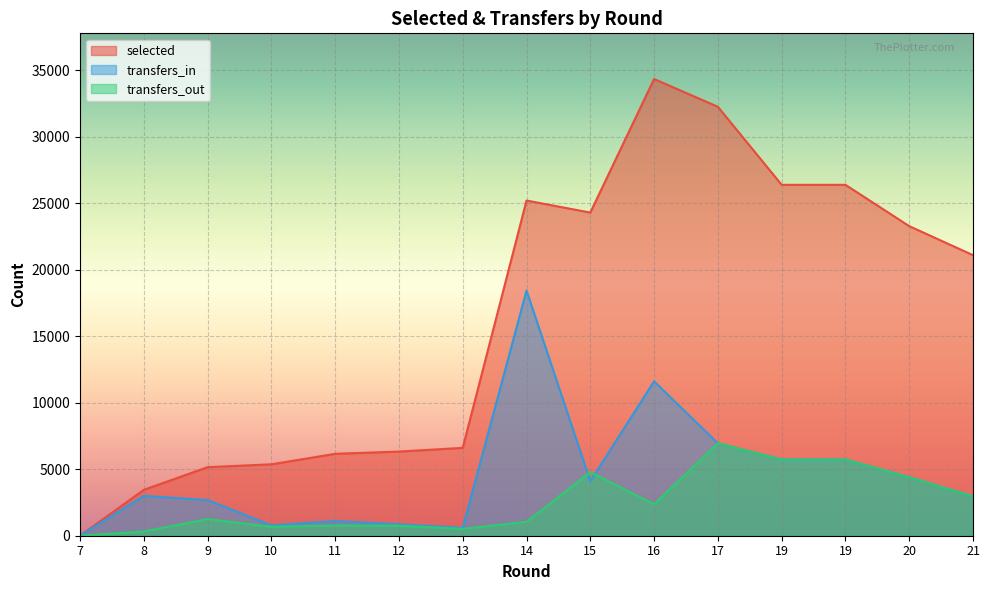

At how many categories does at least one series exceed 4818?

13